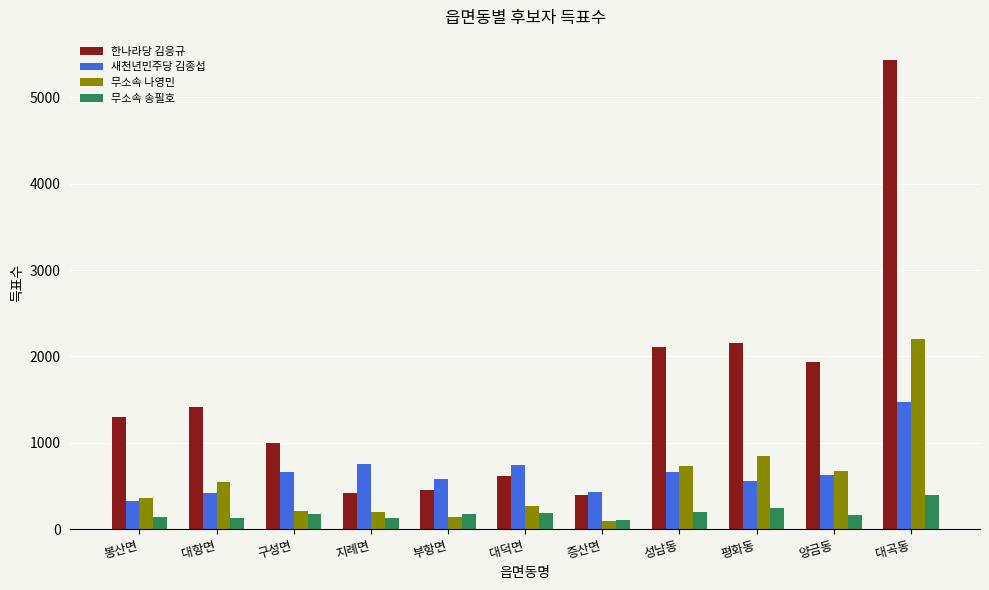

Is the value of 무소속 송필호 at 봉산면 greater than the value of 무소속 나영민 at 구성면?

No